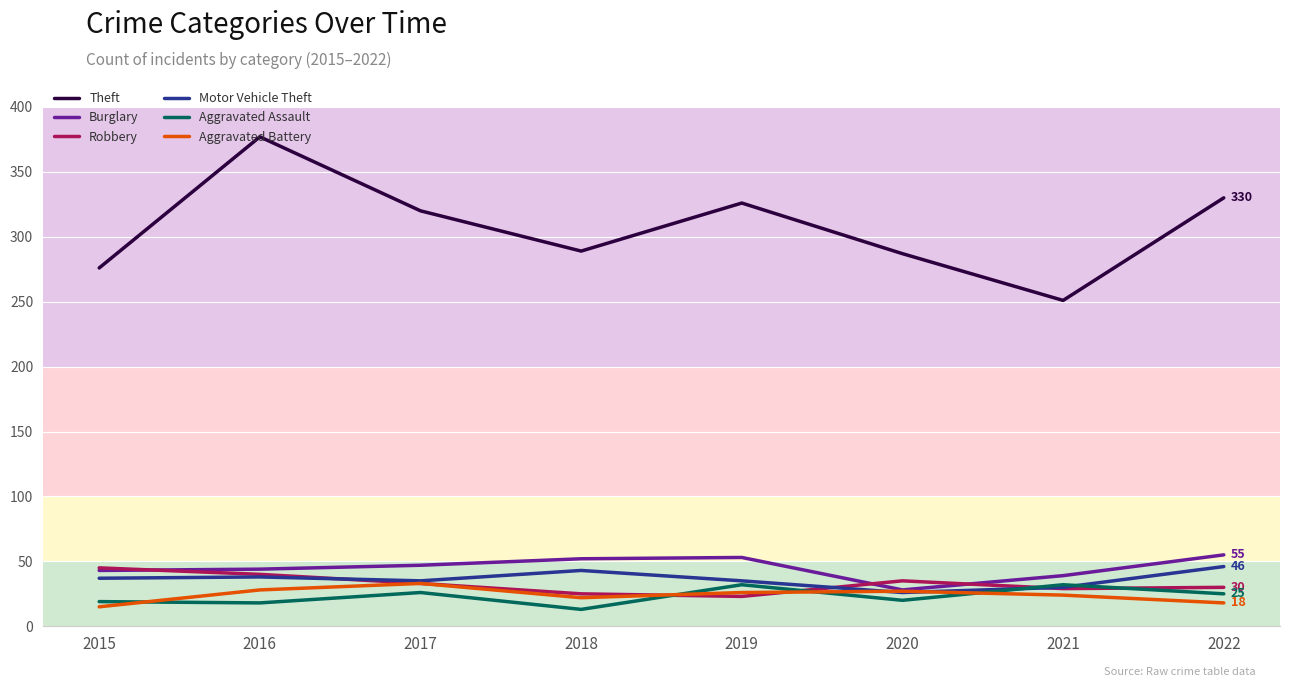

At which category is the sum across all series the highest?

2016